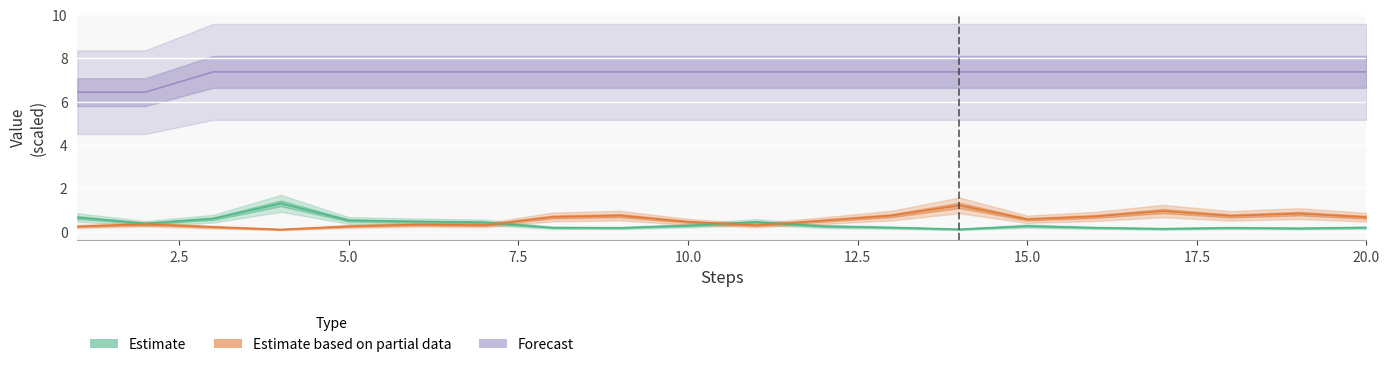

The value of Estimate based on partial data at 11 is 0.2. True or false?

False